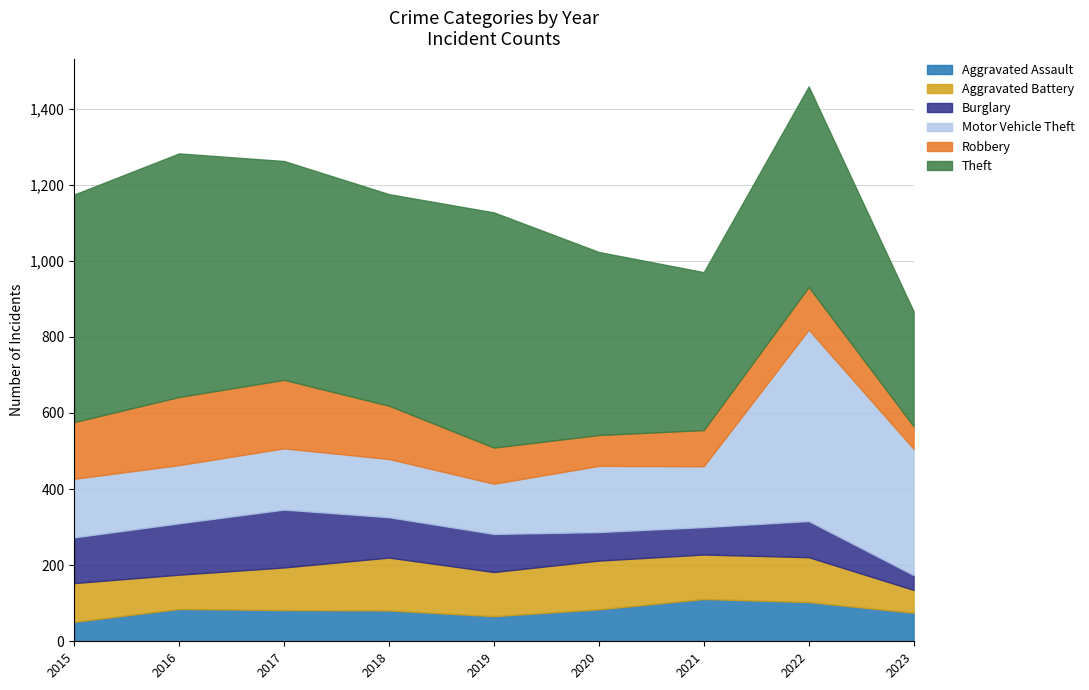

Which series has the largest range (max minus min)?

Motor Vehicle Theft